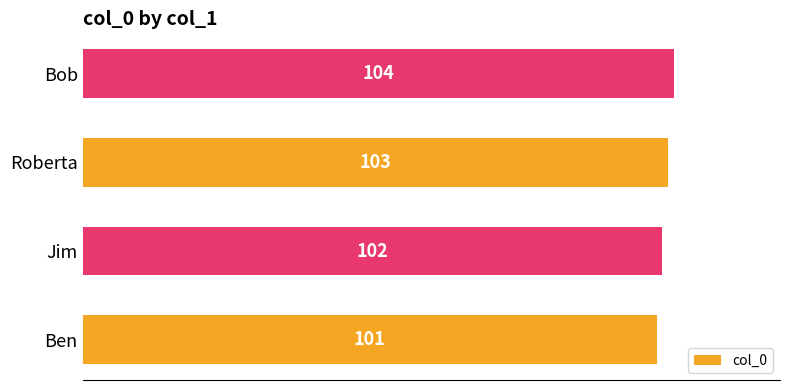

How many series are shown in this chart?

1